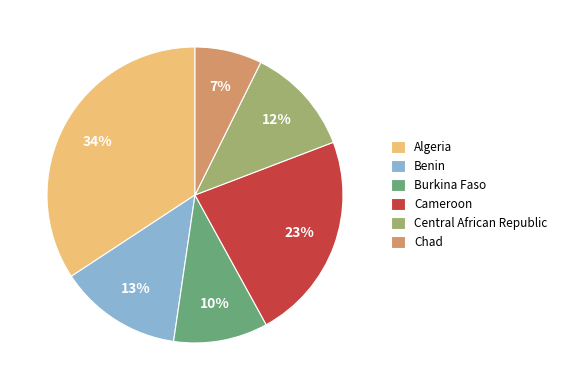

How many segments does this pie chart have?

6